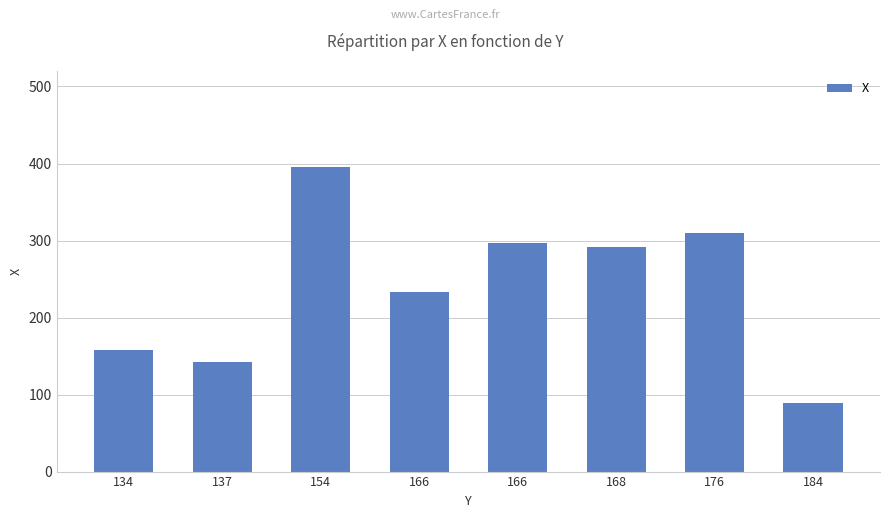

How many categories are shown in the chart?

8